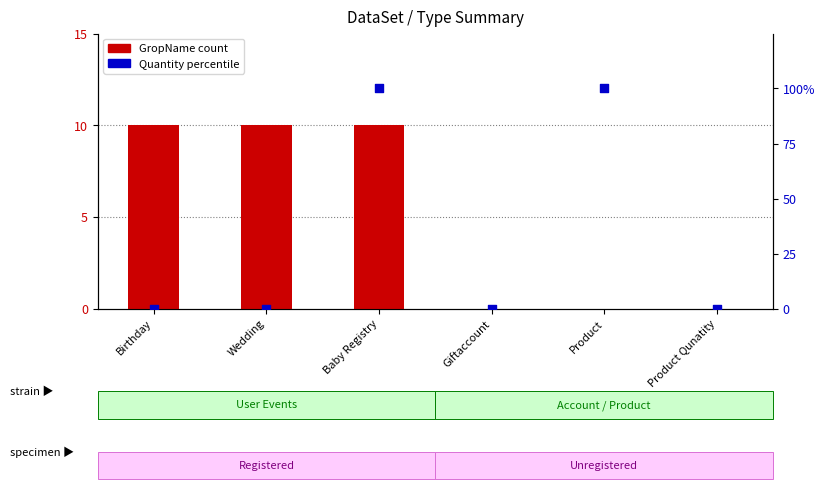

Which series has the largest total across all categories?

Quantity (percentile)